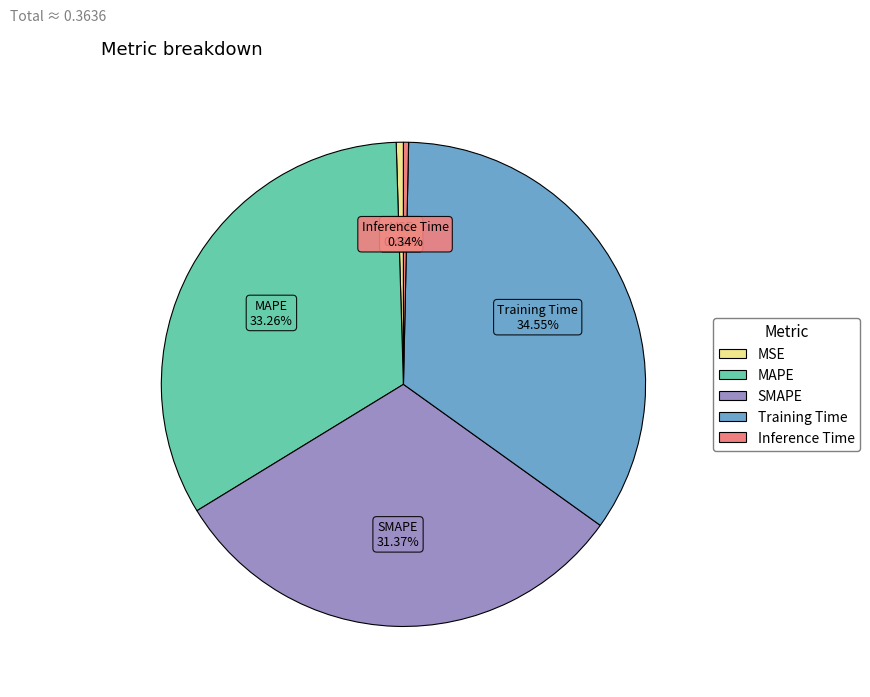

What percentage is NOT represented by MSE?

99.5%